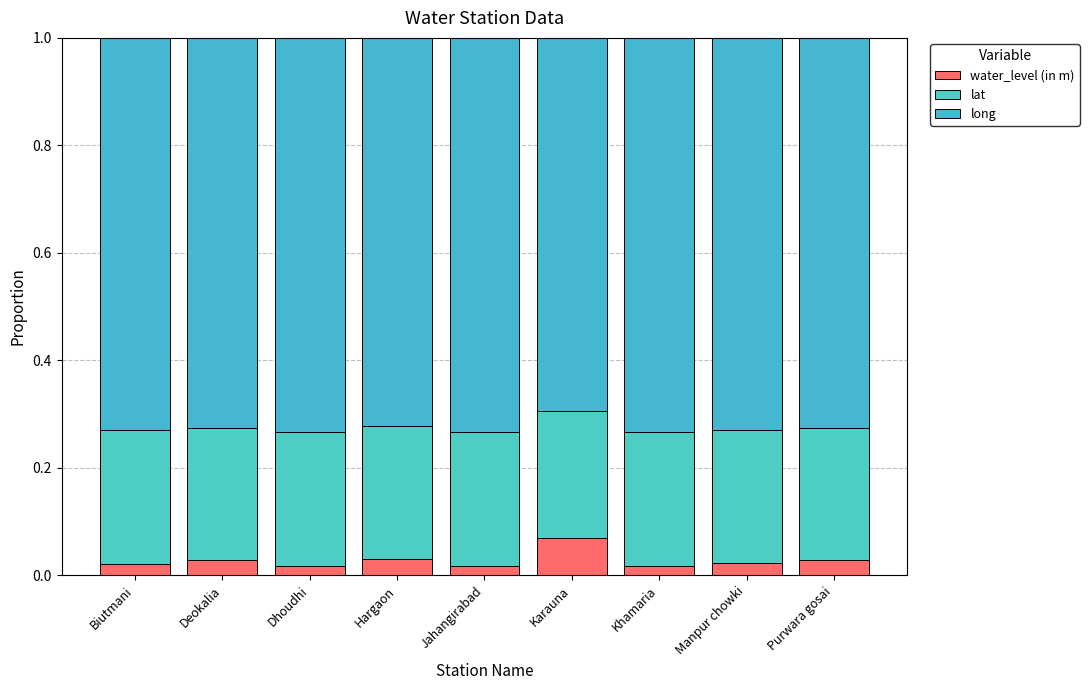

Does the chart contain any negative values?

No